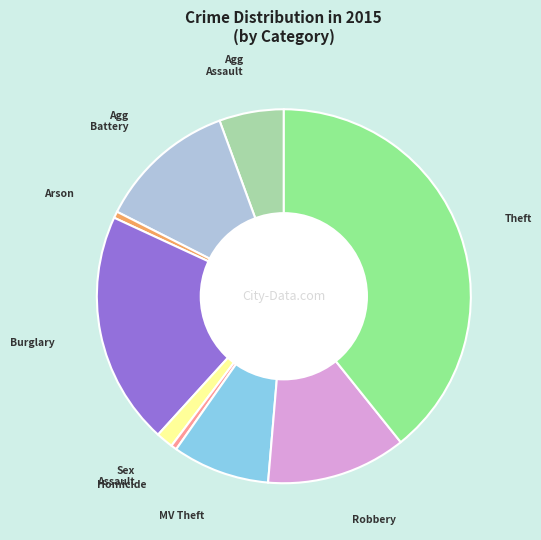

Is there any slice that represents more than half of the pie?

No